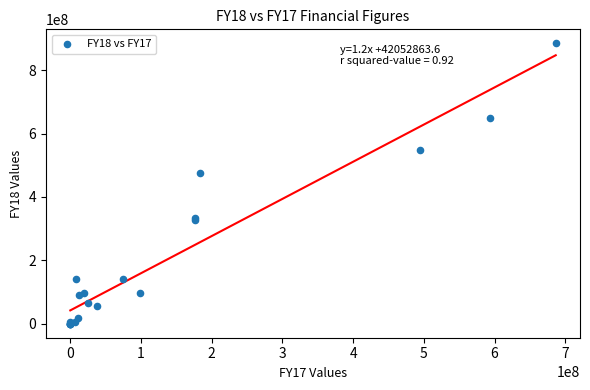

What Y value in the scatter plot is closest to 442521291?

474704099